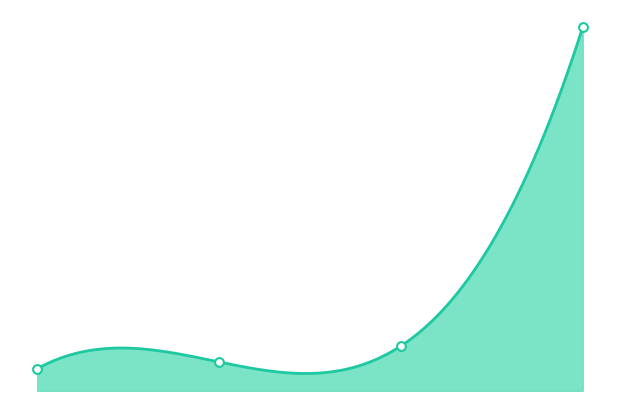

Which has a higher value, 0 or 1?

1